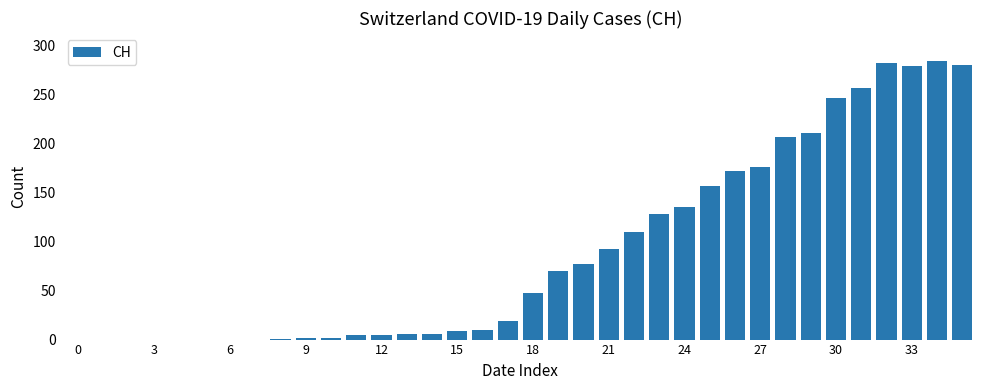

What is the sum of all values?

3273